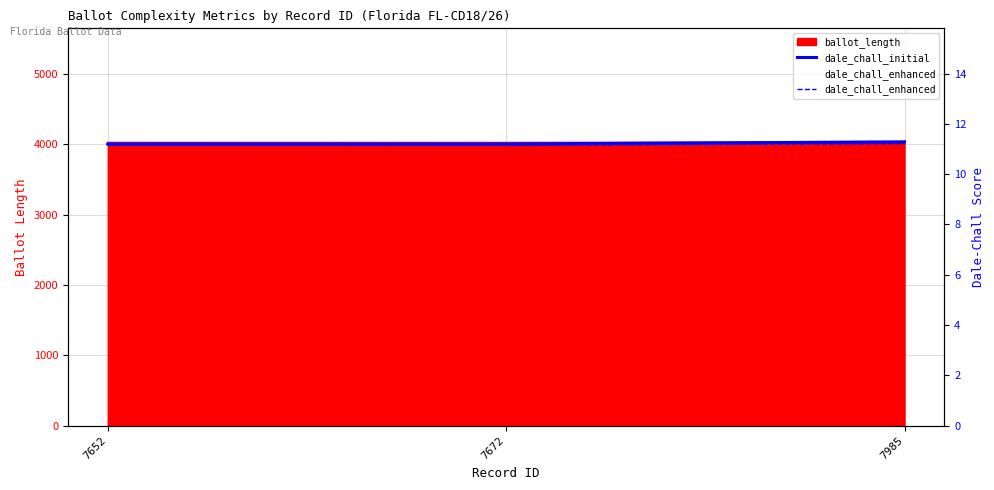

Read the dale_chall_enhanced value at 7672.

11.2